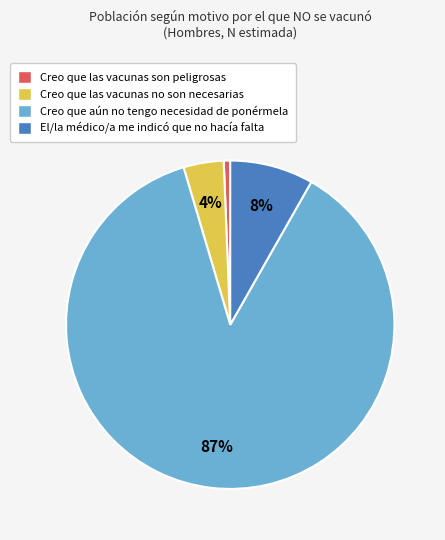

Is it true that Creo que las vacunas son peligrosas is 9% of the pie?

False